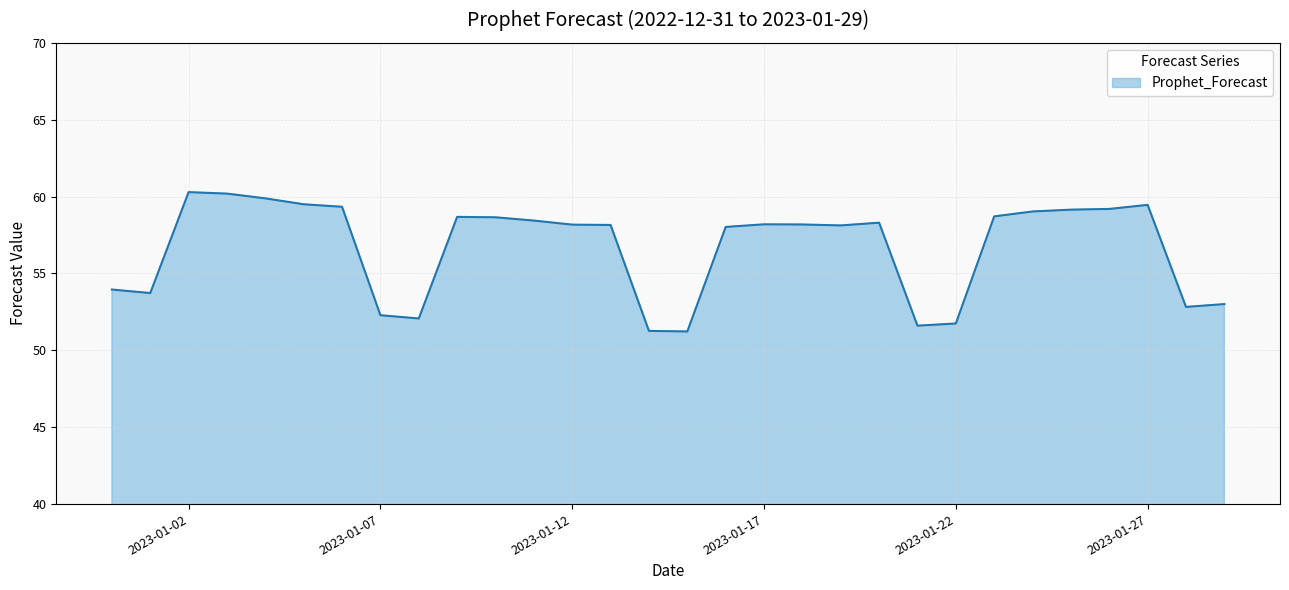

What is the difference between the maximum and minimum values?

9.1